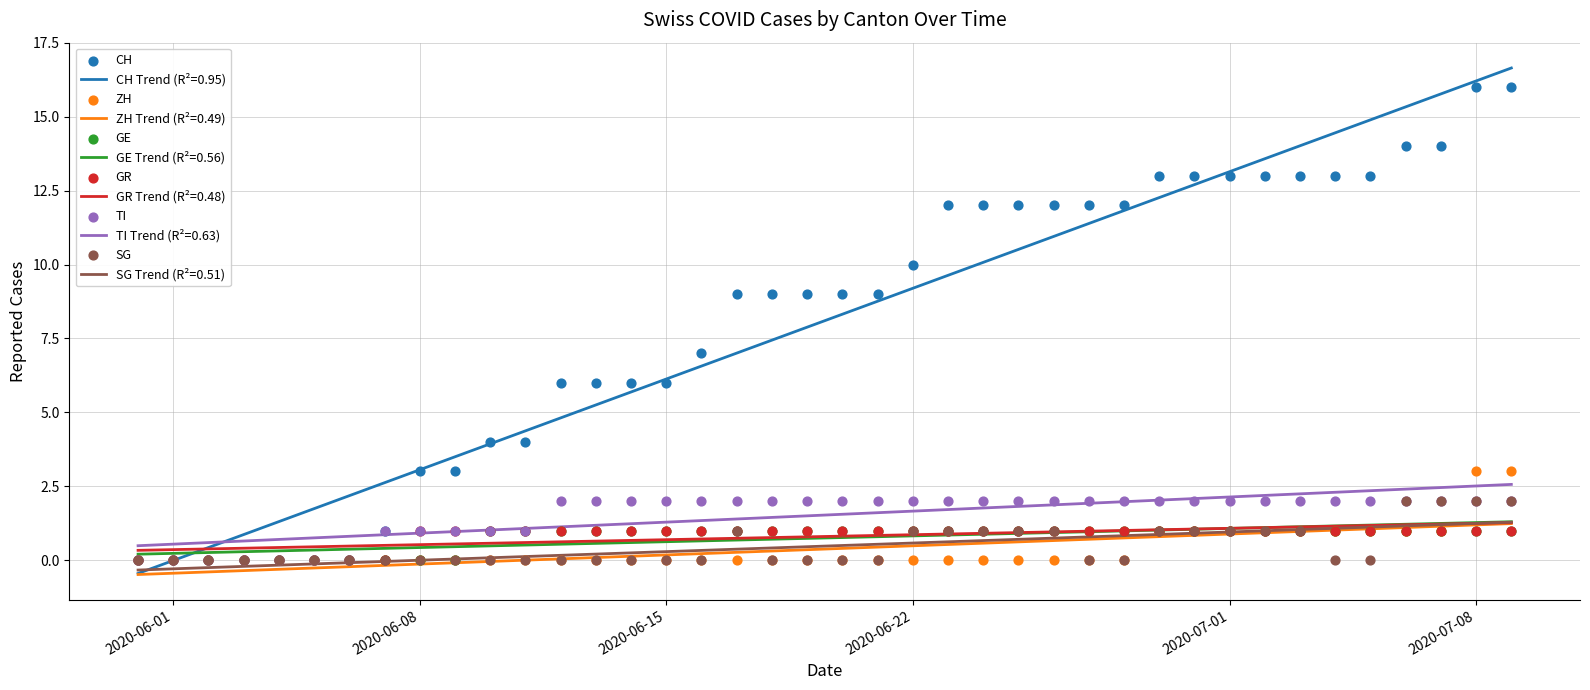

True or false: CH Trend (R²=0.95) has a value of 6.1 at 2020-06-15.

True